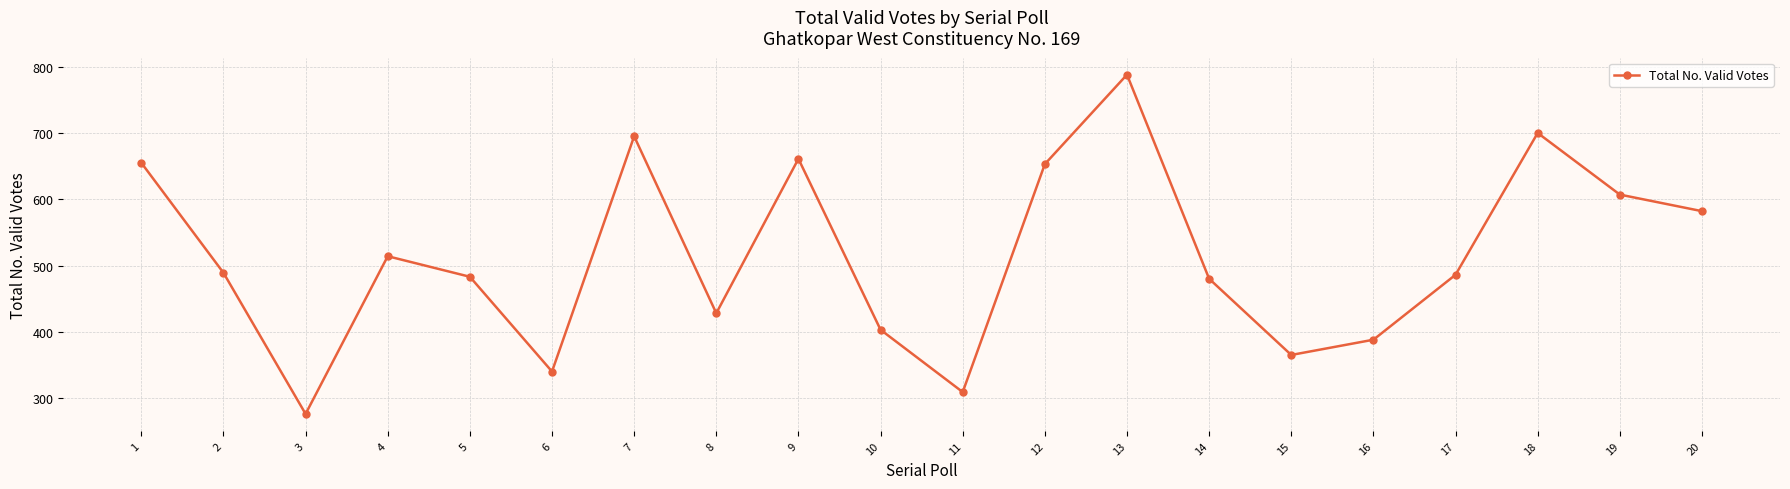

The value at 18 is 700. True or false?

True